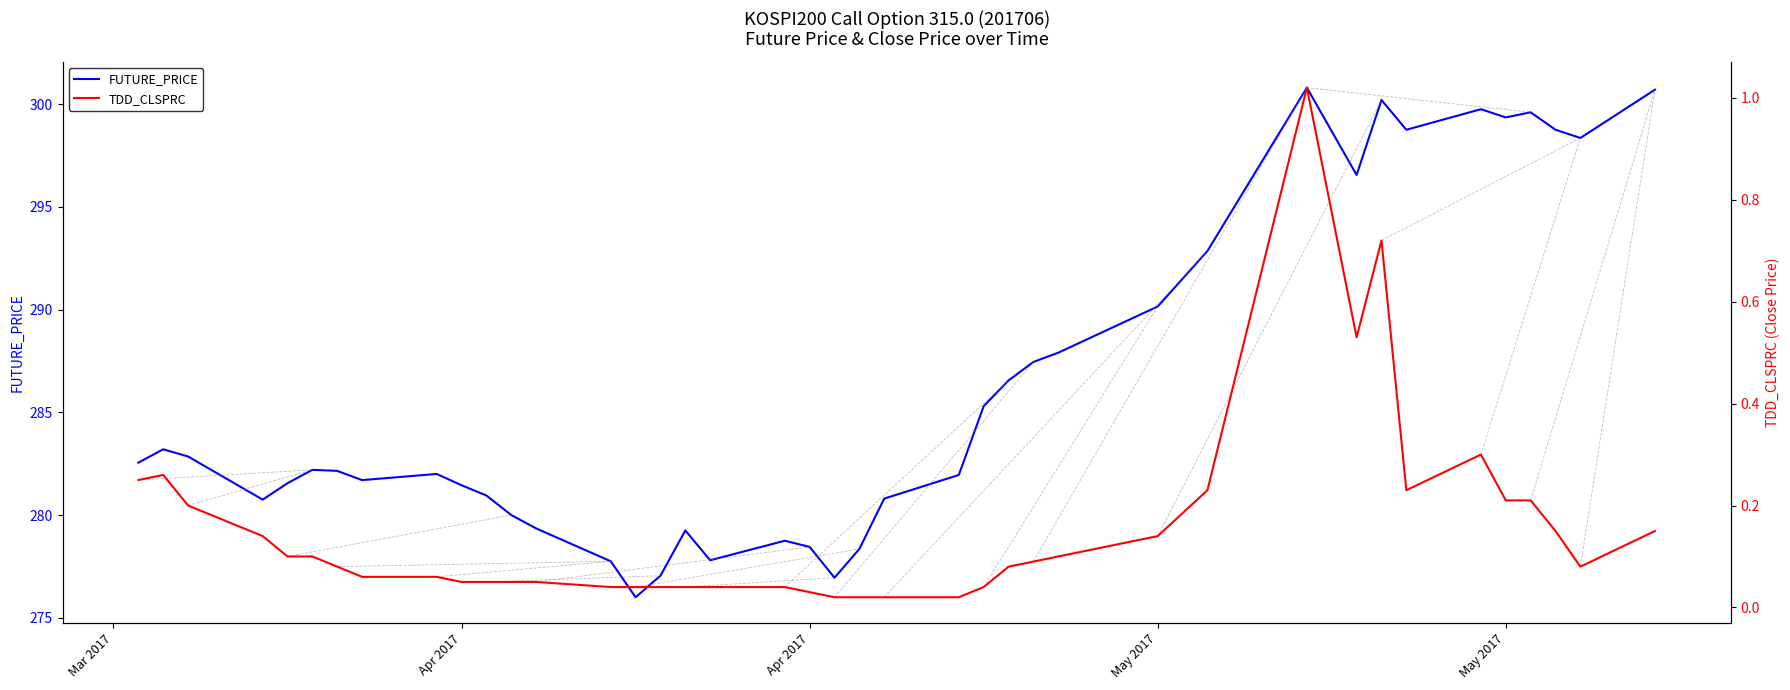

What is the highest value of the TDD_CLSPRC series?

1.0